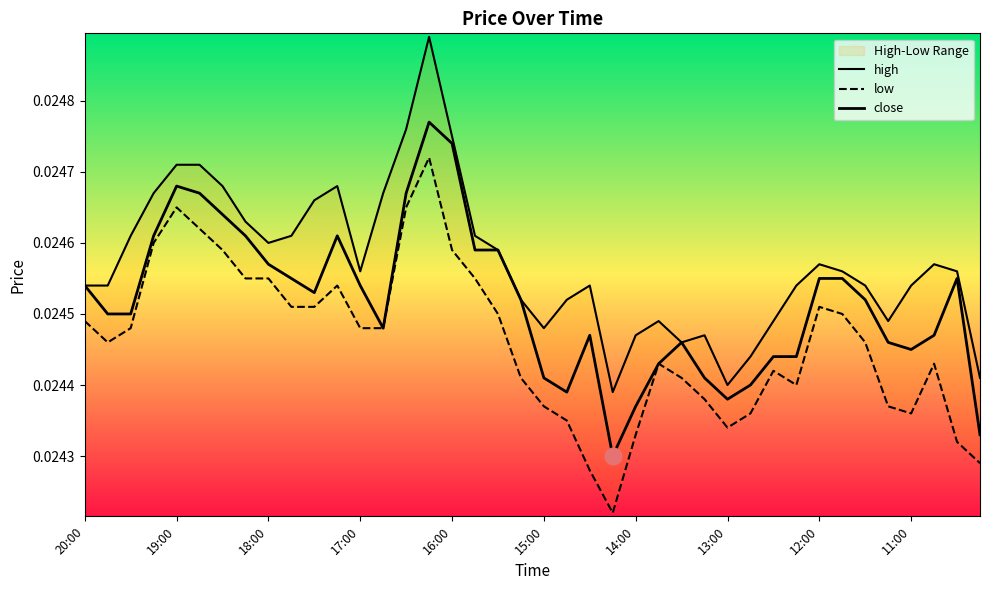

At which category does the chart reach its minimum across all series?

23